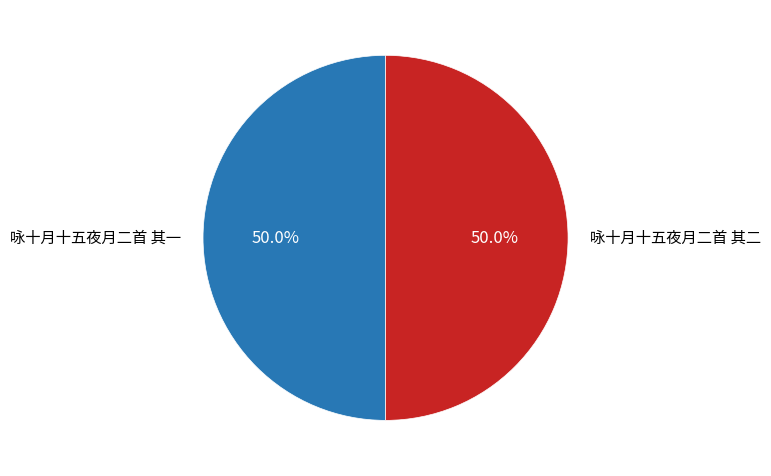

Is it true that 咏十月十五夜月二首 其二 is 50% of the pie?

True